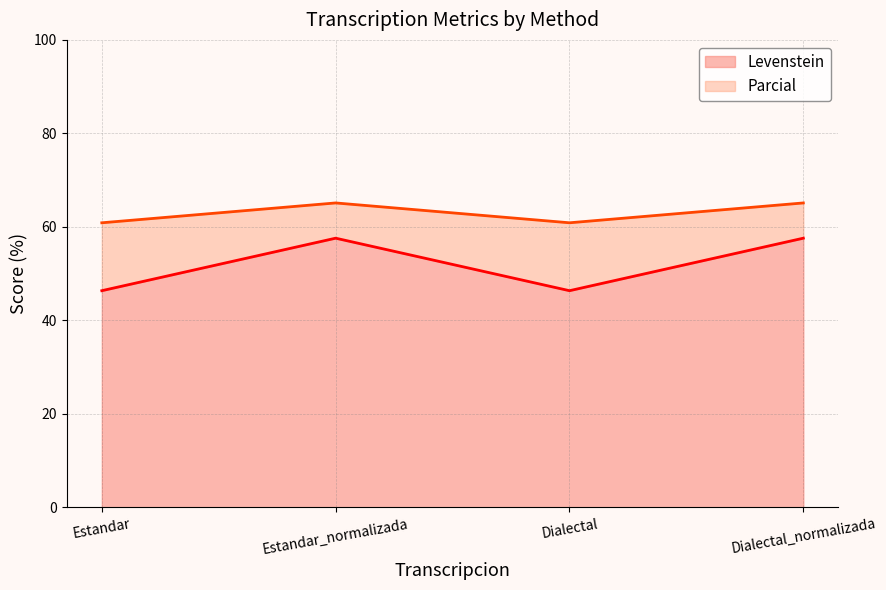

Which label corresponds to the largest value in the chart?

Estandar_normalizada